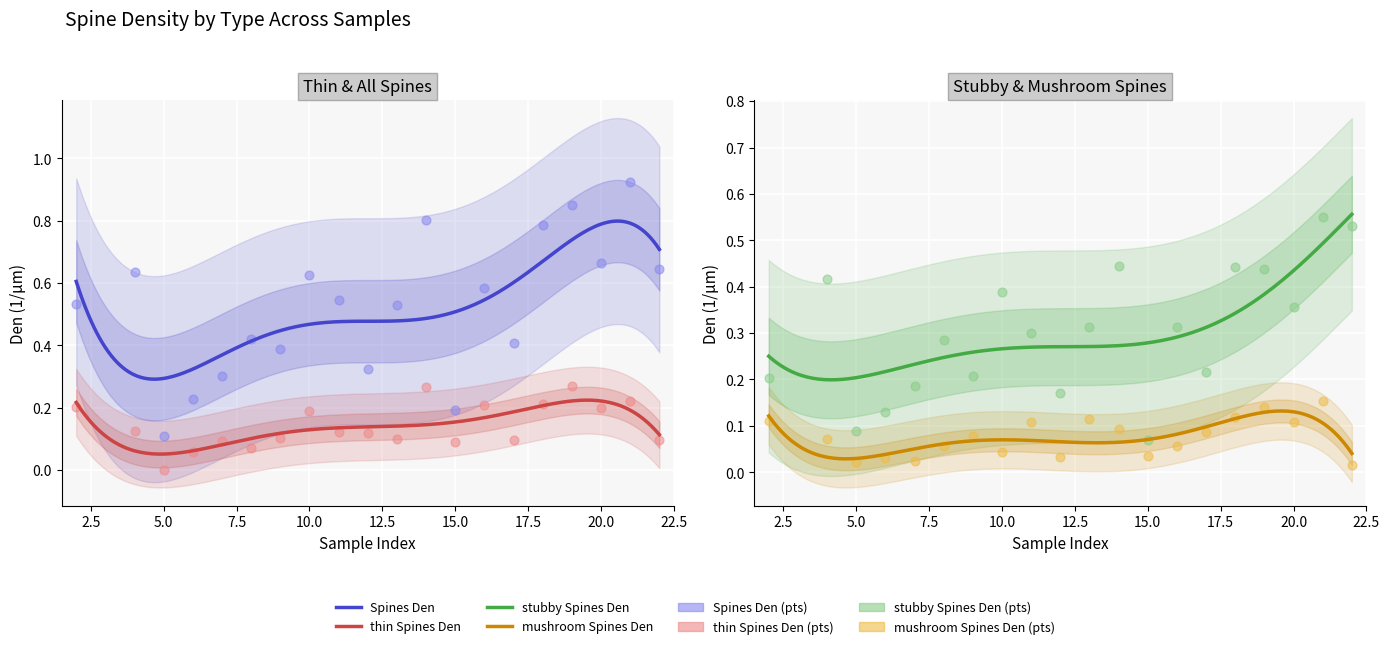

At how many categories does at least one series exceed 0?

20